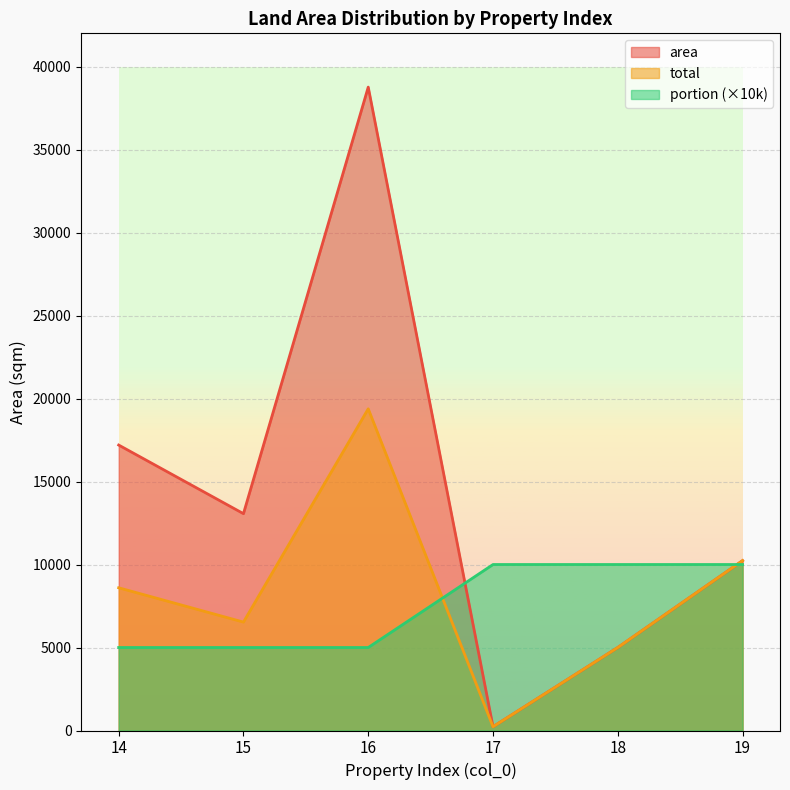

Is the value of total at 18 greater than the value of portion at 17?

No